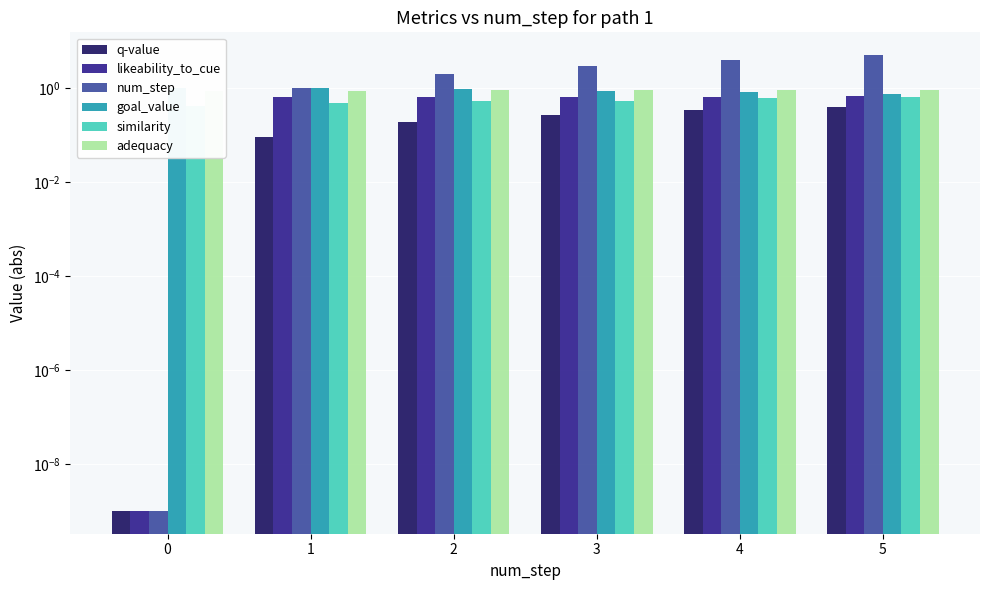

True or false: similarity has a value of 0.4 at 4.

False